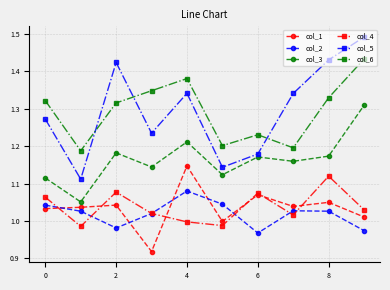

Which series has the widest spread of values?

col_5